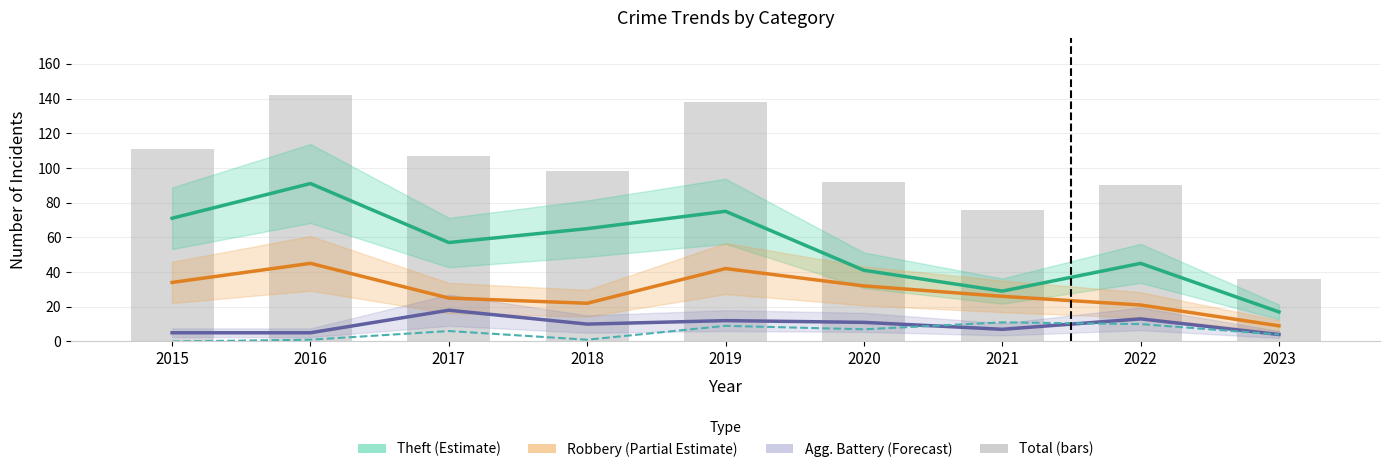

Are the bars grouped side by side (vs. stacked)?

Yes